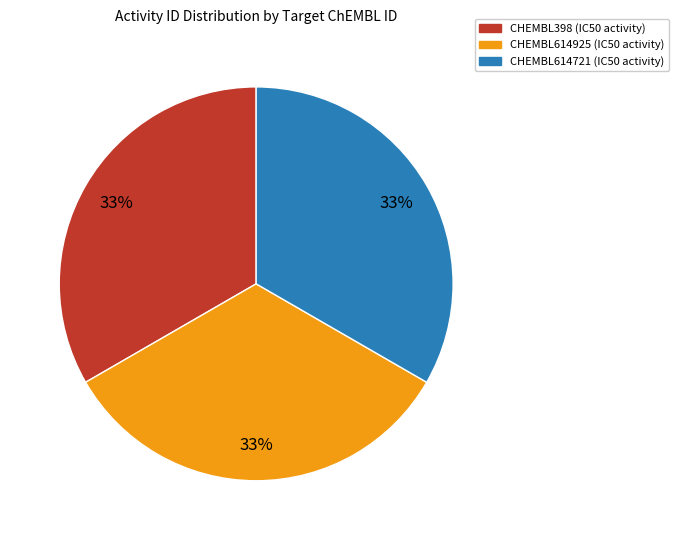

How many segments does this pie chart have?

3